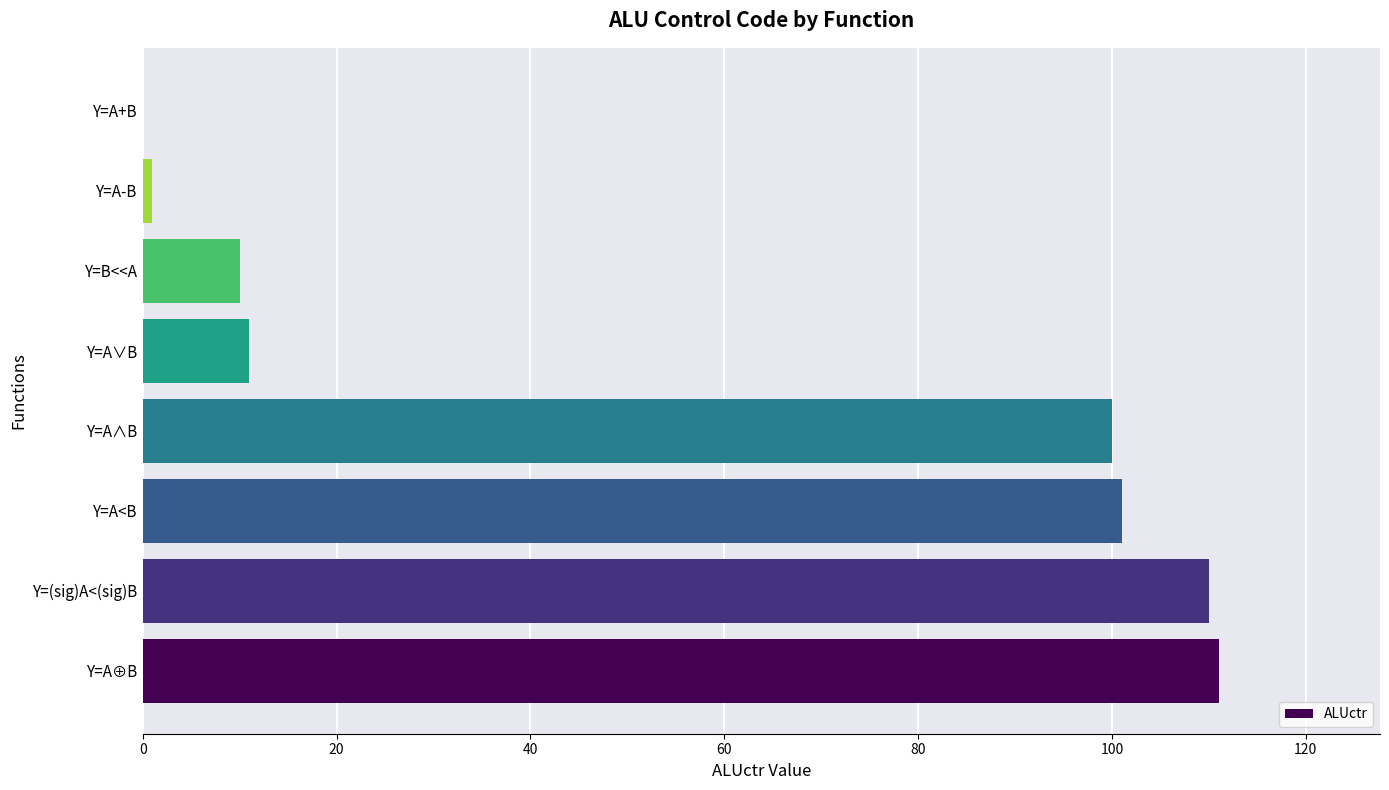

What is the approximate value at Y=A⊕B?

111